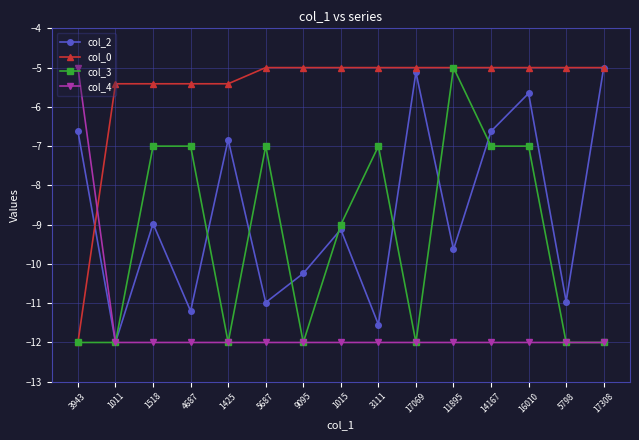

How many distinct data groups are displayed?

4